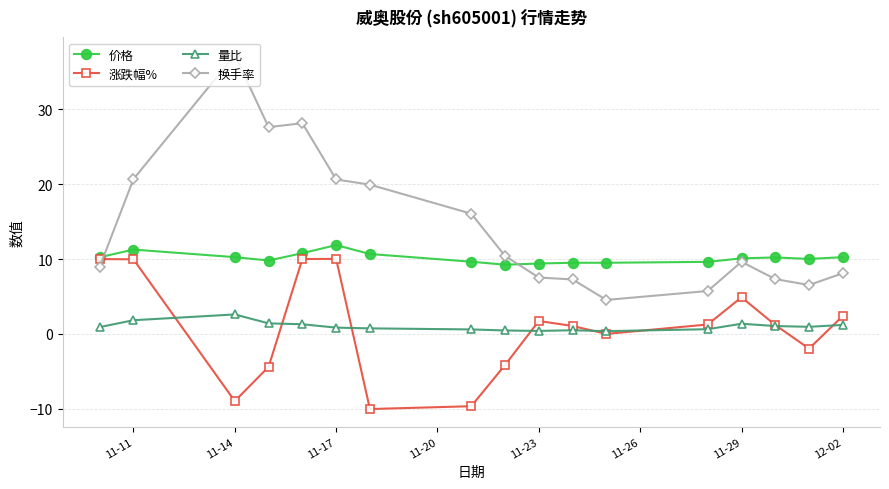

In 涨跌幅%, how many points are lower than both neighbors (excluding endpoints)?

4